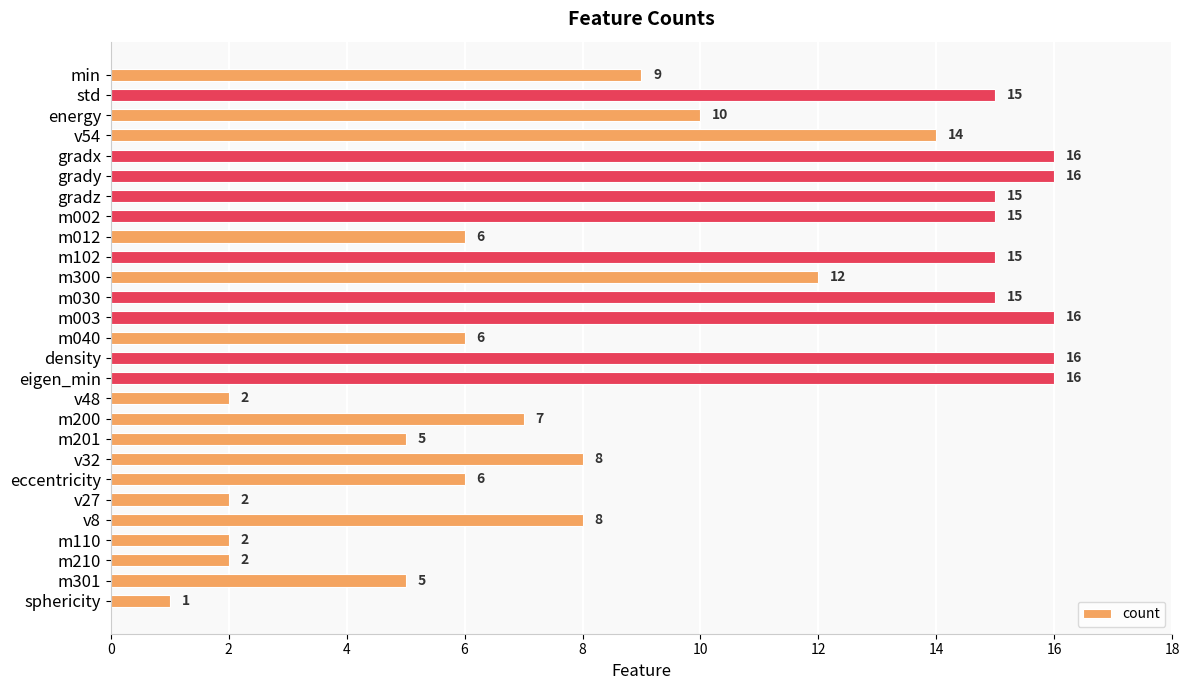

Does the chart contain stacked bars?

No